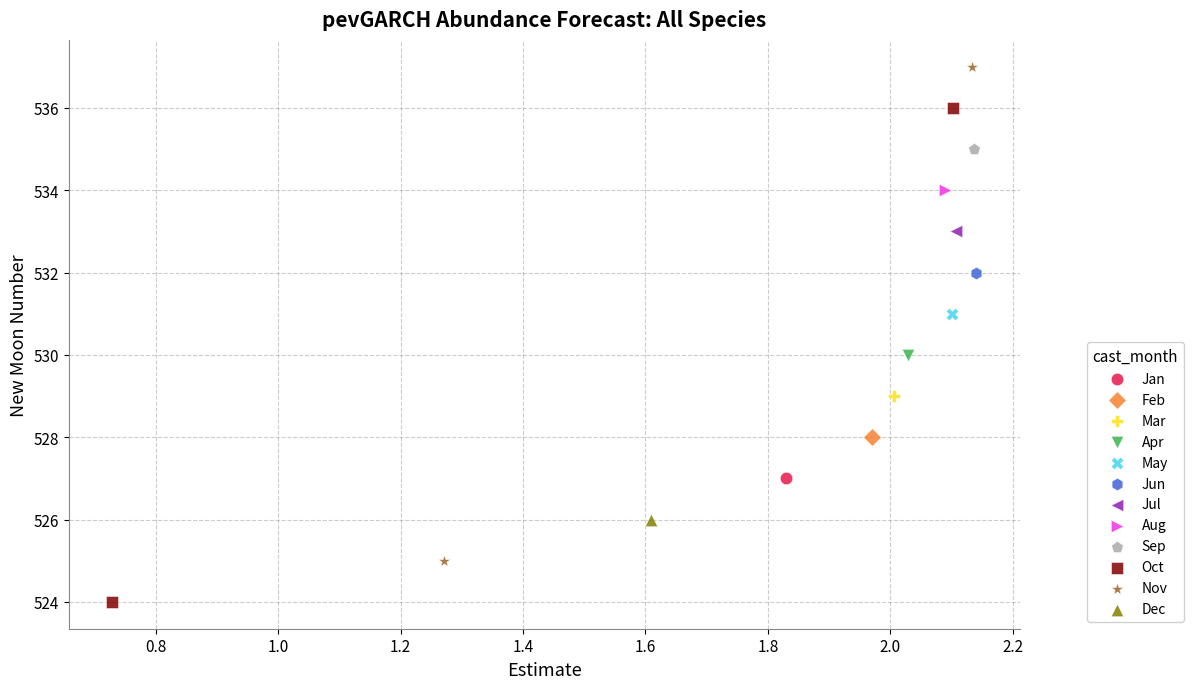

What are all the series names shown in the legend?

Jan, Feb, Mar, Apr, May, Jun, Jul, Aug, Sep, Oct, Nov, Dec